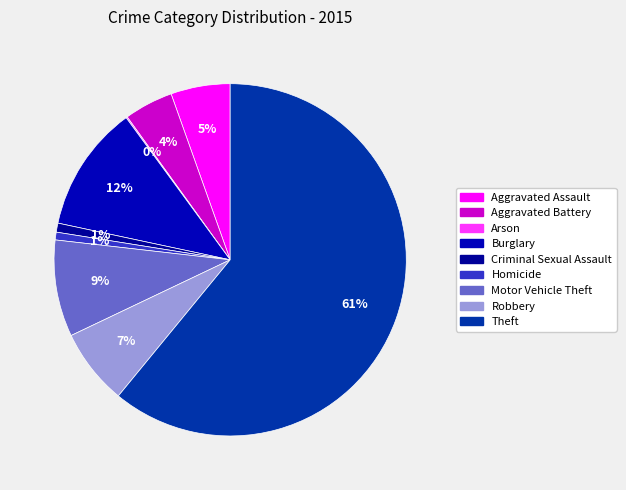

Combined, do Aggravated Assault and Robbery account for over 50%?

No